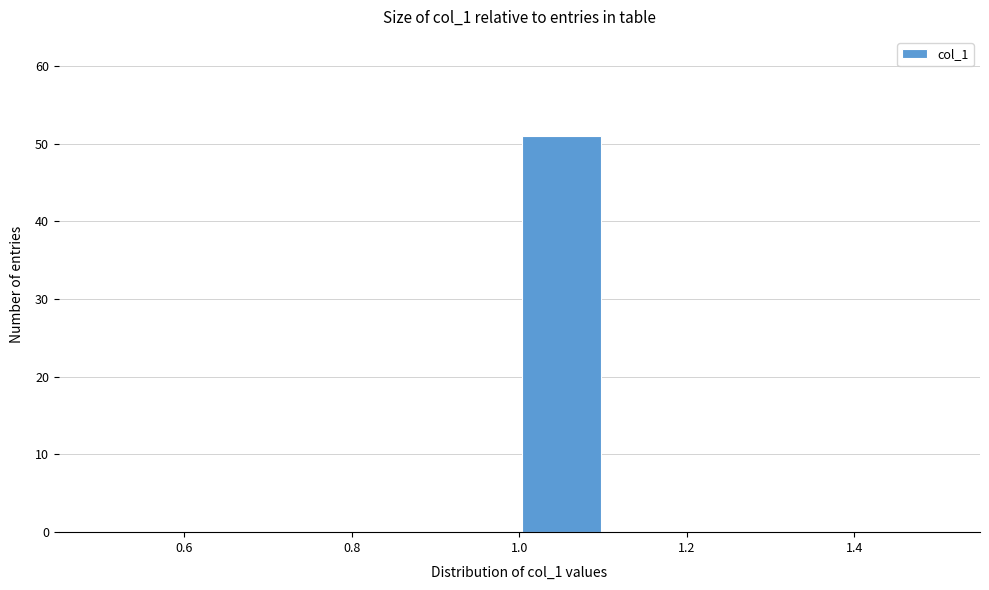

Over which range of the x-axis is the bar tallest?

1.0 to 1.1